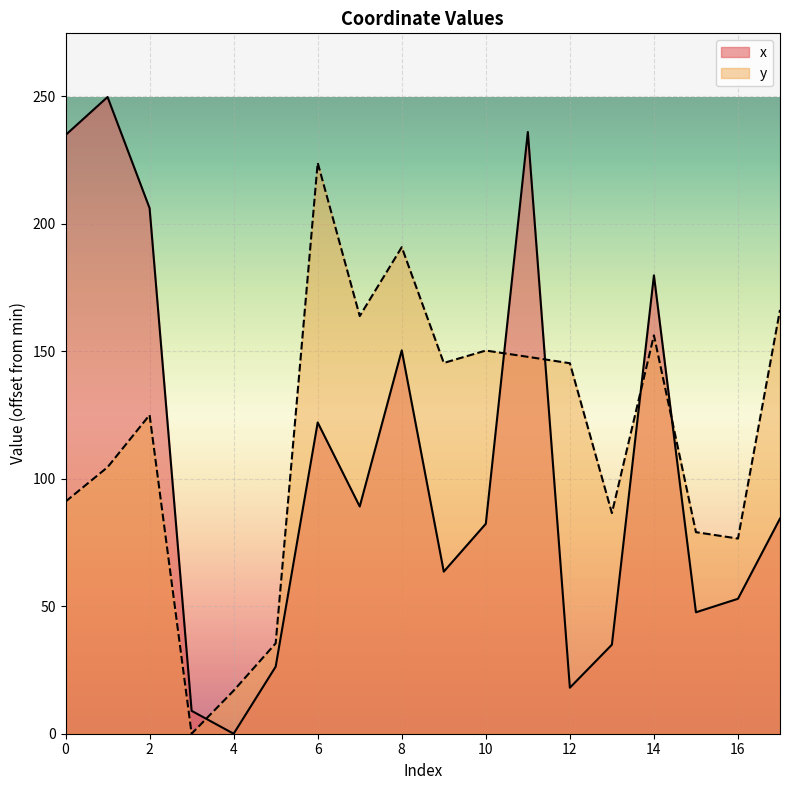

Reading left to right, what are all the values shown in this chart?

x: 0=234.7	1=249.6	2=206.1	3=9.0	4=0.0	5=26.3	6=122.0	7=89.1	8=150.3	9=63.5	10=82.3	11=235.9	12=18.0	13=34.9	14=179.7	15=47.6	16=52.9	17=84.4
y: 0=91.0	1=104.5	2=125.0	3=0.0	4=16.9	5=35.4	6=223.8	7=163.7	8=190.7	9=145.4	10=150.2	11=147.8	12=145.3	13=86.5	14=156.2	15=79.0	16=76.5	17=166.2